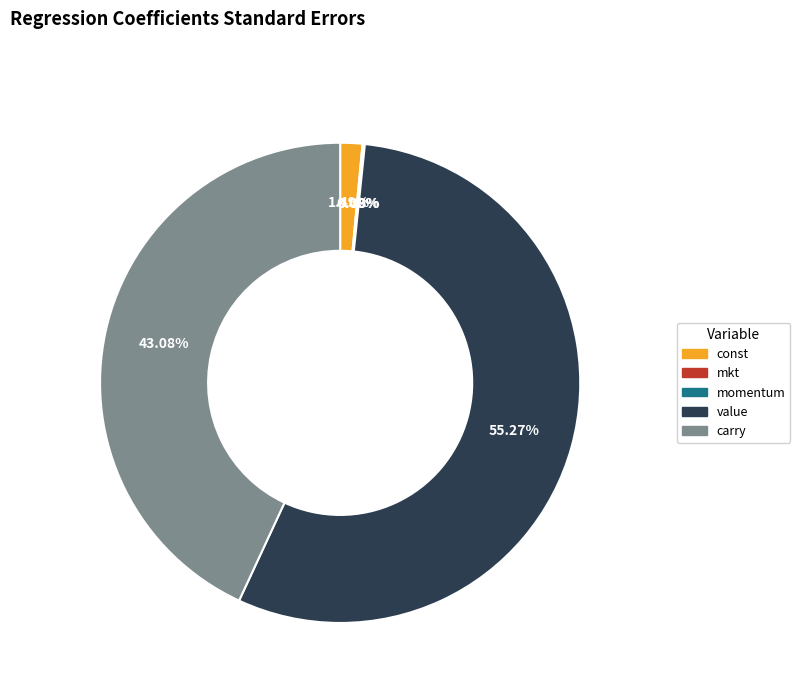

Combined, do value and carry account for over 50%?

Yes